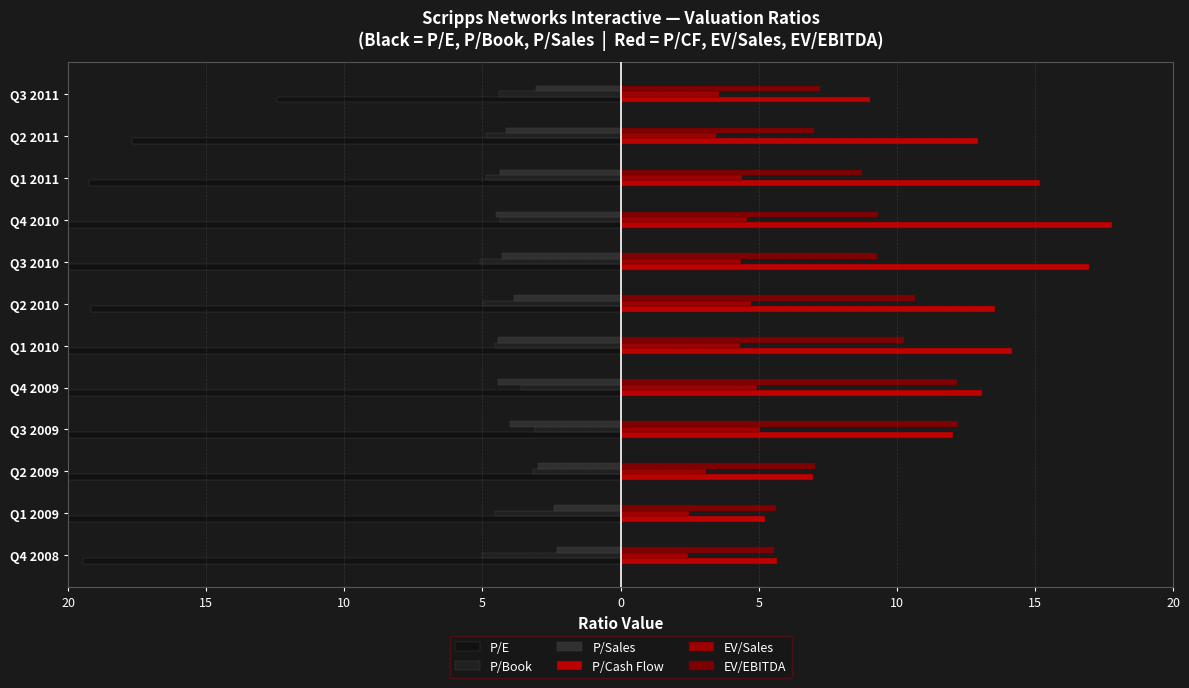

Rank the series by their maximum value, from lowest to highest.

P/E, P/Book, P/Sales, EV/Sales, EV/EBITDA, P/Cash Flow